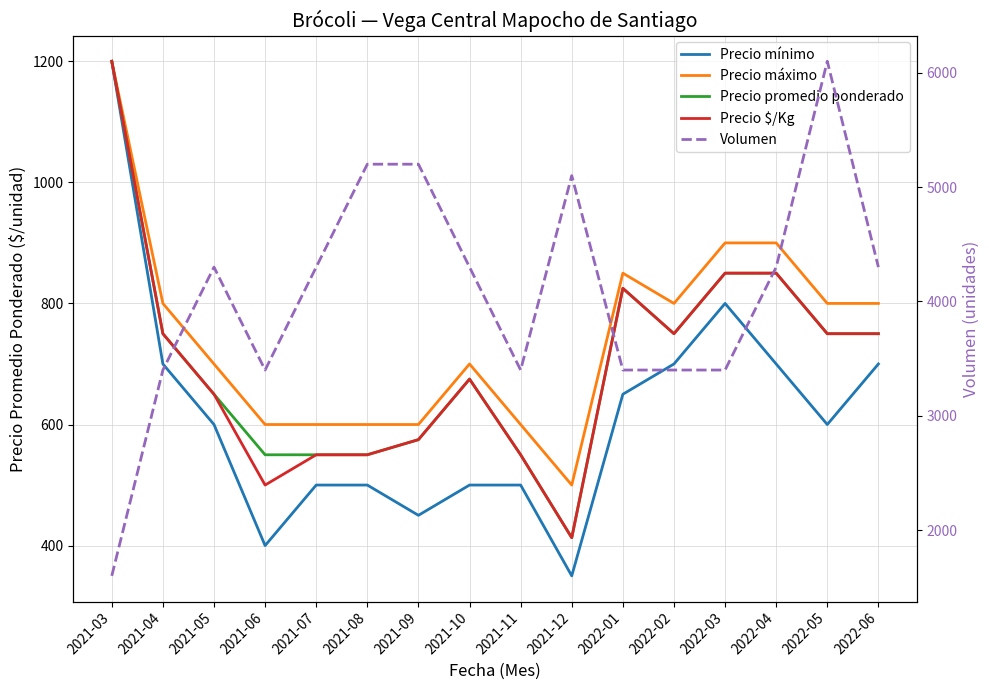

How many values in the Precio mínimo series are below 600?

7